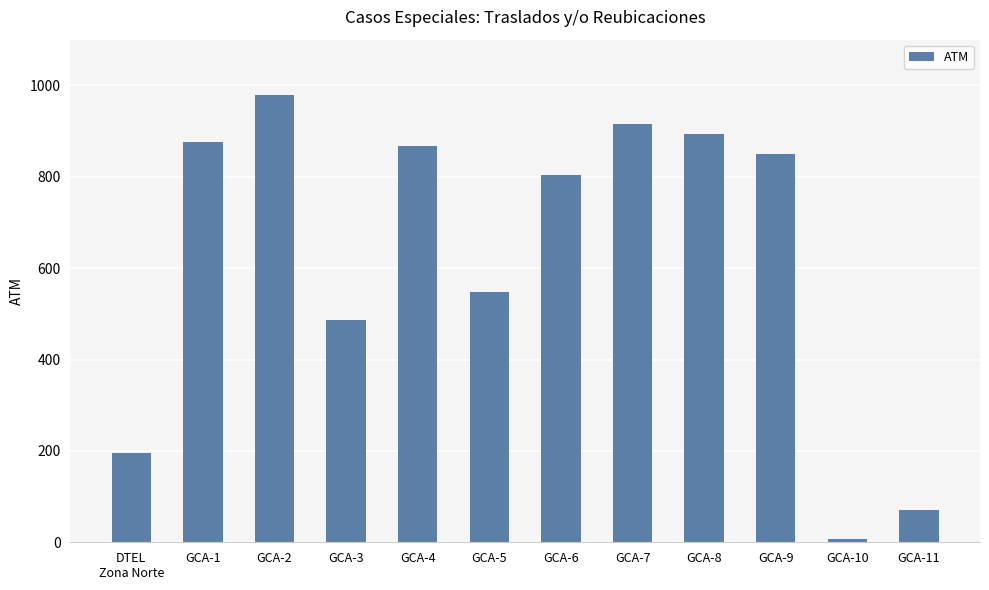

Reading left to right, what are all the values shown in this chart?

DTEL
Zona Norte=196	GCA-1=875	GCA-2=979	GCA-3=486	GCA-4=868	GCA-5=548	GCA-6=803	GCA-7=916	GCA-8=893	GCA-9=850	GCA-10=7	GCA-11=70